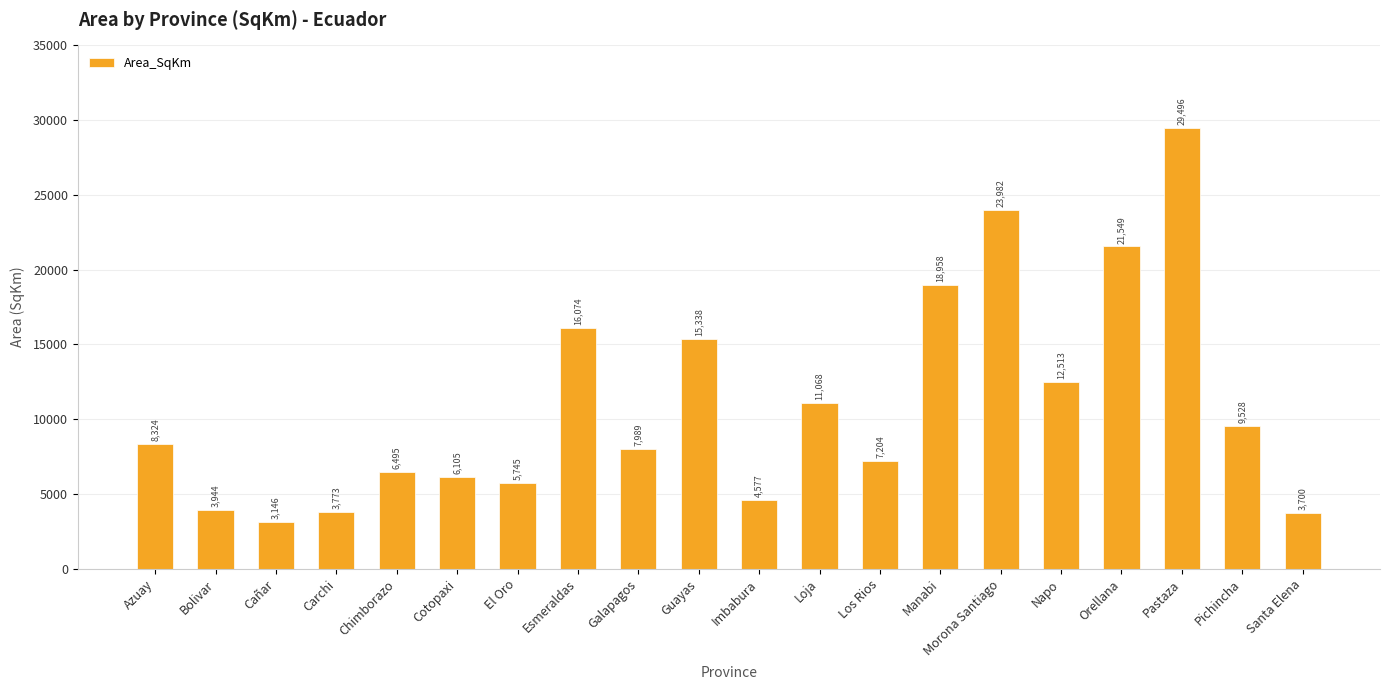

Is it true that the value at El Oro is 9264.9?

False